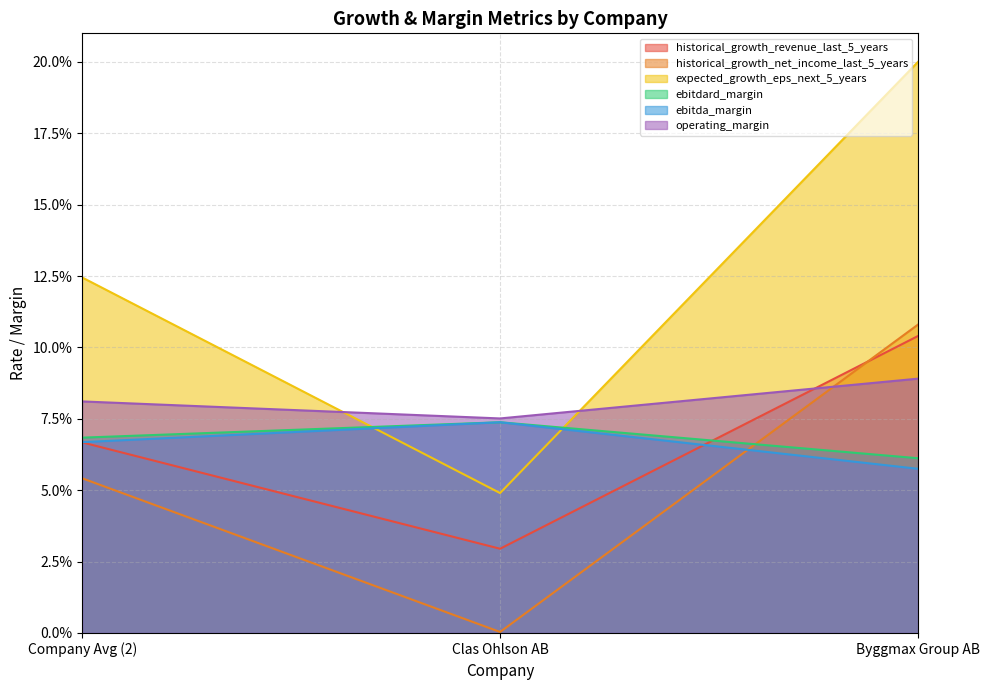

What is the spread (max minus min) of values at Company Avg (2)?

0.1